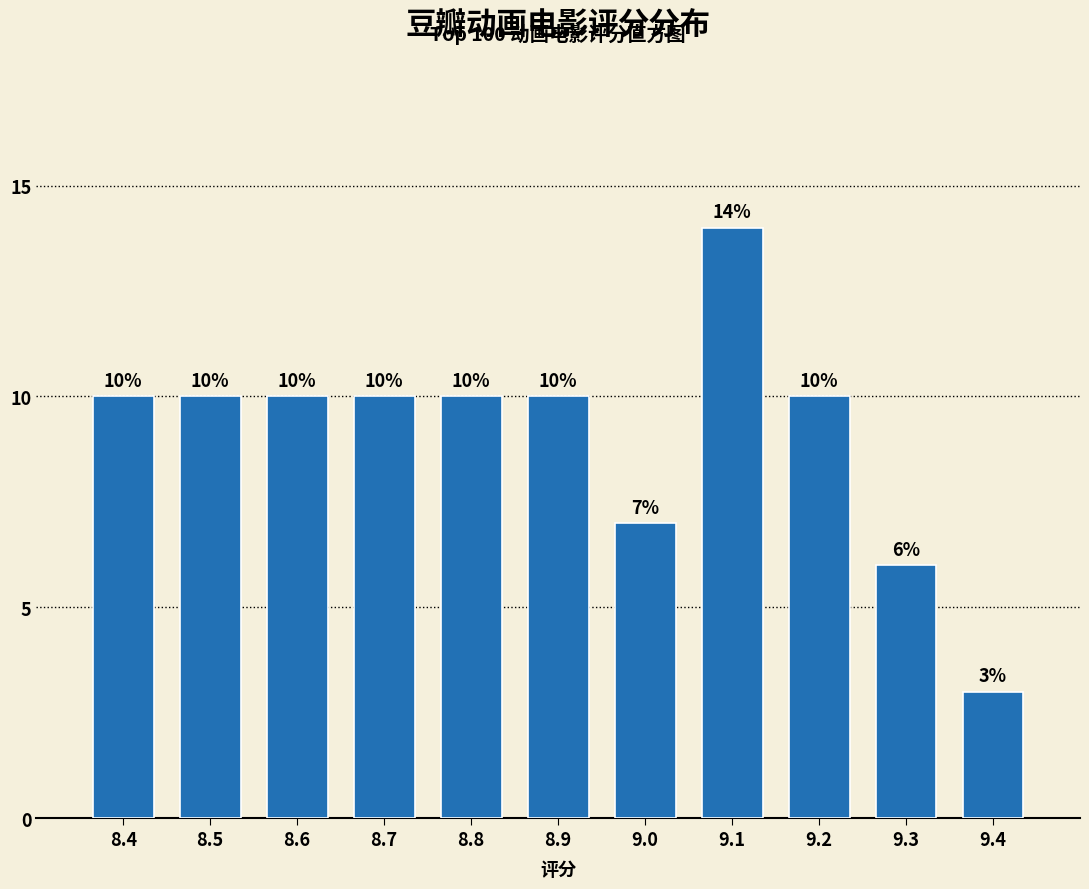

Reading right to left, transcribe all the data shown in this chart.

9.4=3	9.3=6	9.2=10	9.1=14	9.0=7	8.9=10	8.8=10	8.7=10	8.6=10	8.5=10	8.4=10